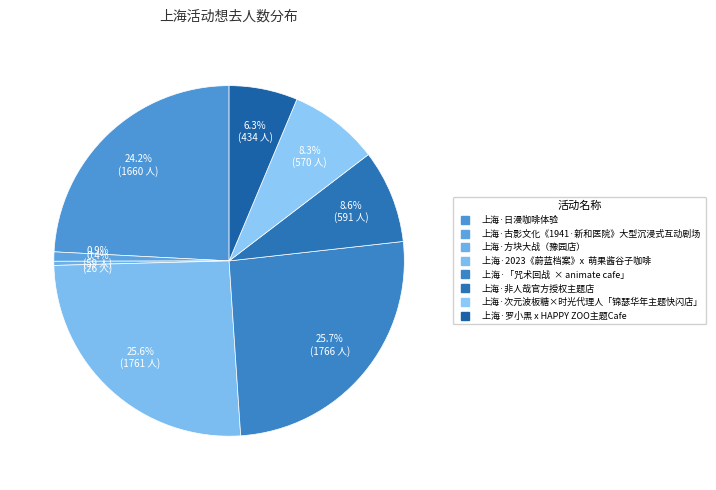

To the nearest percent, what is the combined percentage of 上海·次元波板糖×时光代理人「锦瑟华年主题快闪店」 and 上海·古影文化《1941·新和医院》大型沉浸式互动剧场?

9%